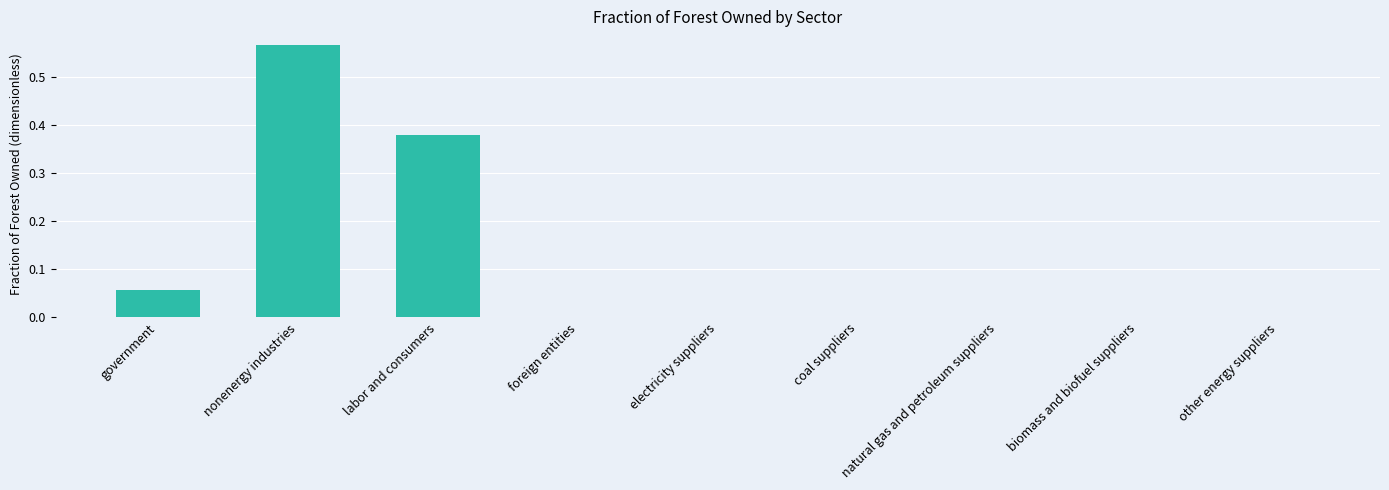

What is the sum of all values?

1.0